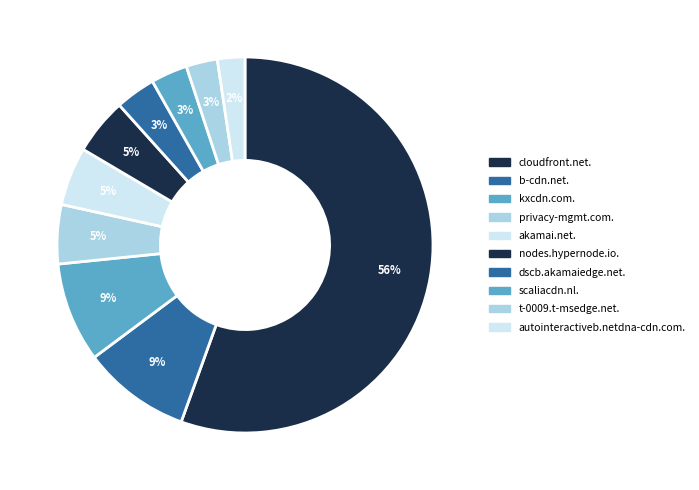

How many slices are in this pie chart?

10